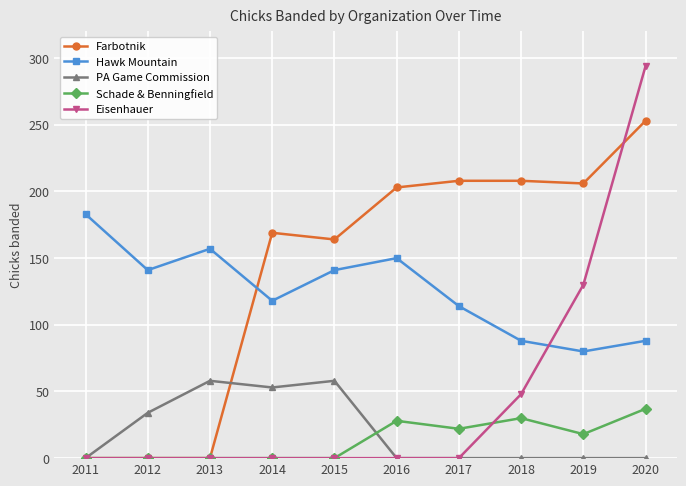

True or false: Hawk Mountain and Eisenhauer intersect in this chart.

True